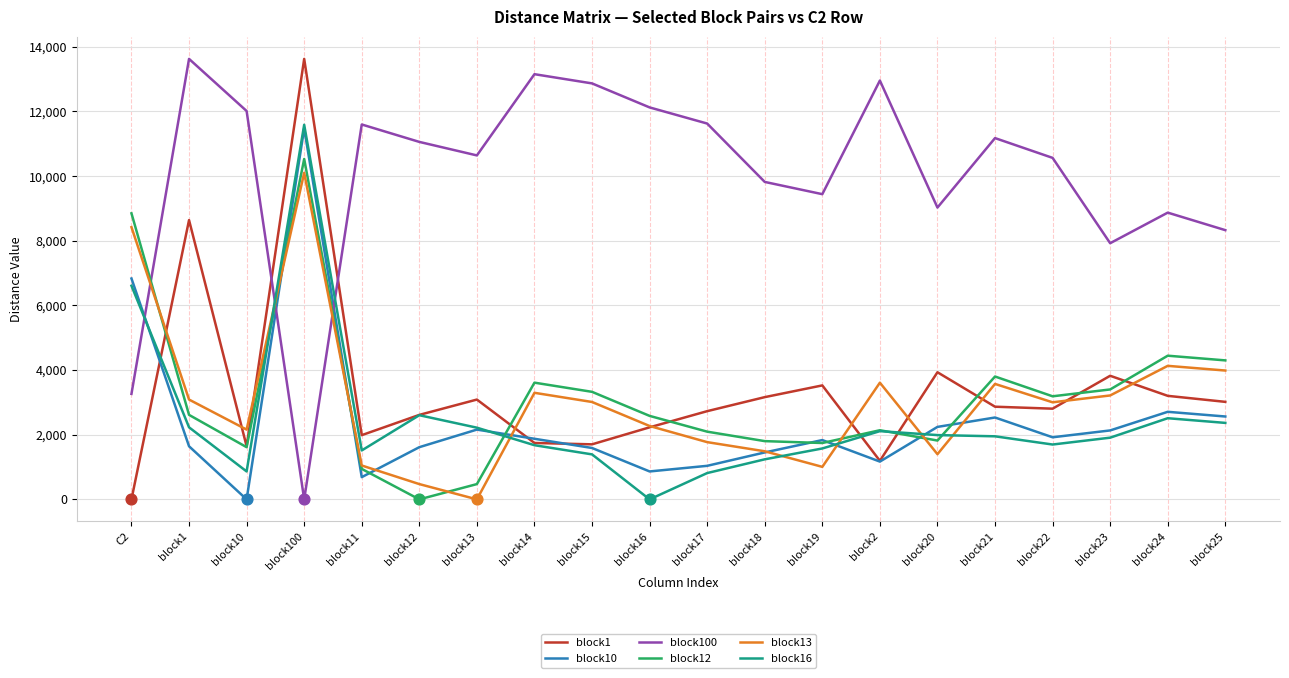

Is the value of block100 at C2 greater than the value of block16 at block15?

Yes